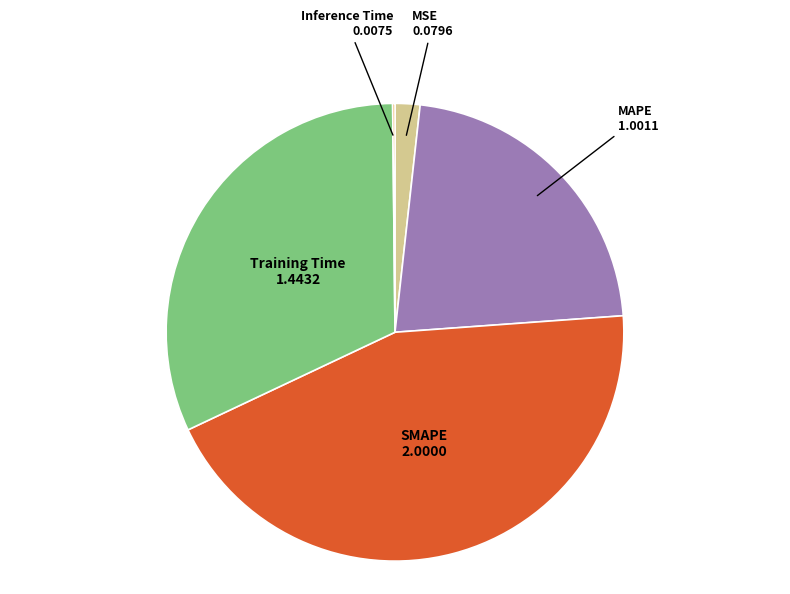

Does any single category account for the majority?

No